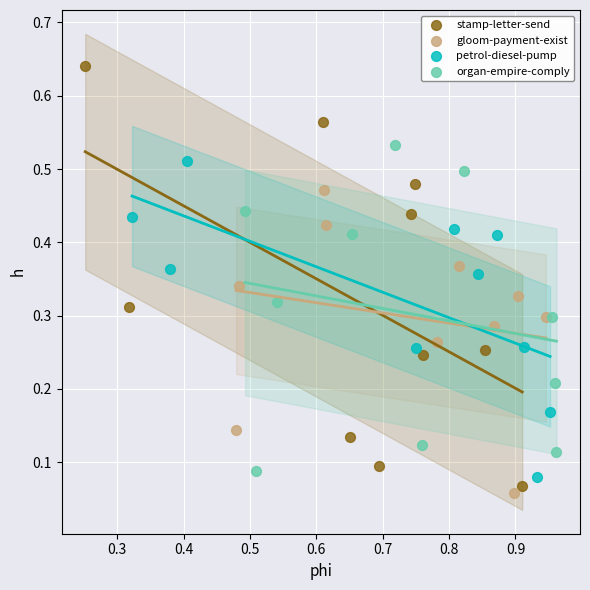

Which series reaches the minimum Y coordinate?

gloom-payment-exist